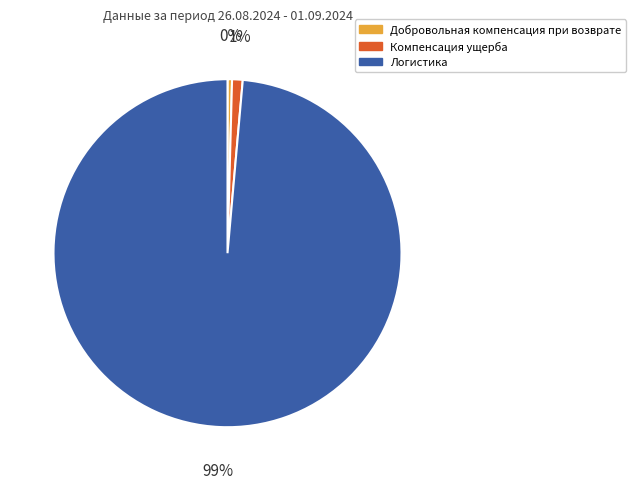

Combined, do Компенсация ущерба and Логистика account for over 50%?

Yes